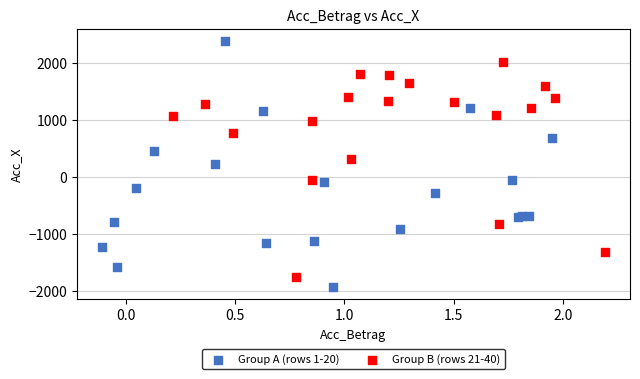

Which series has the widest spread of Y values?

Group A (rows 1-20)